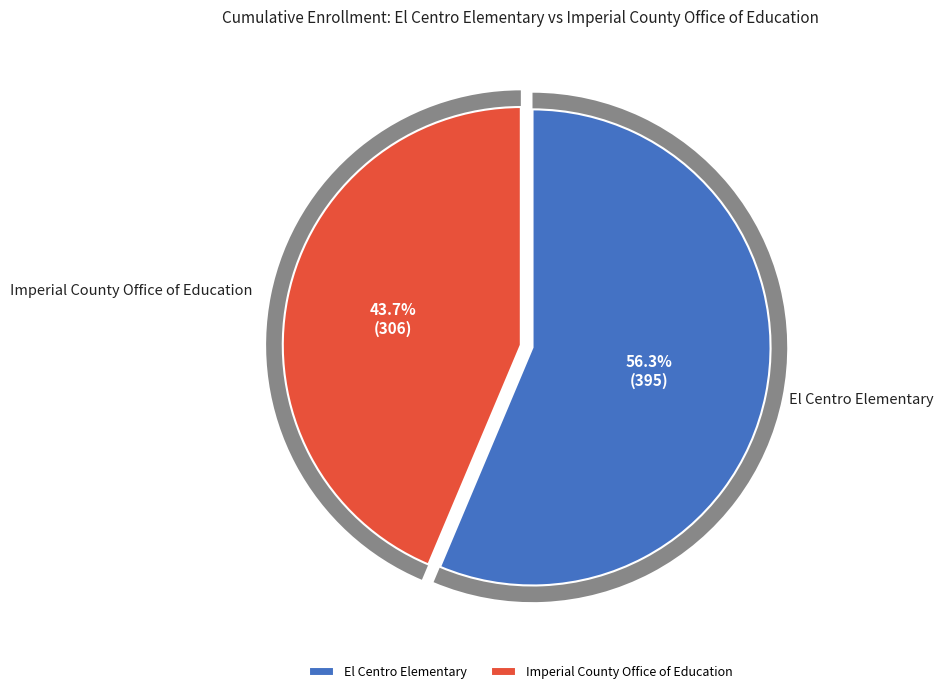

How many segments does this pie chart have?

2